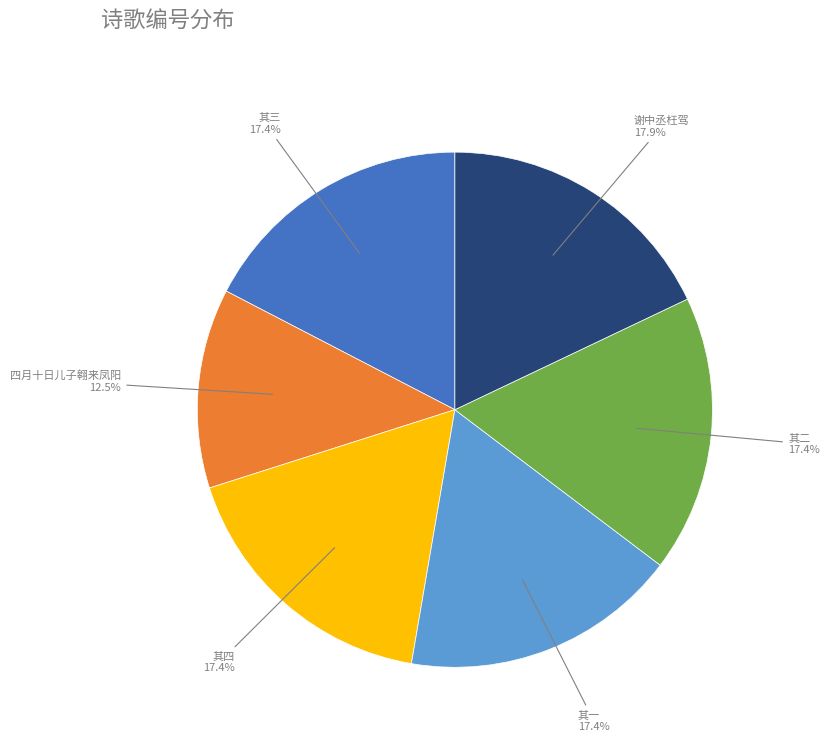

Is there any slice that represents more than half of the pie?

No